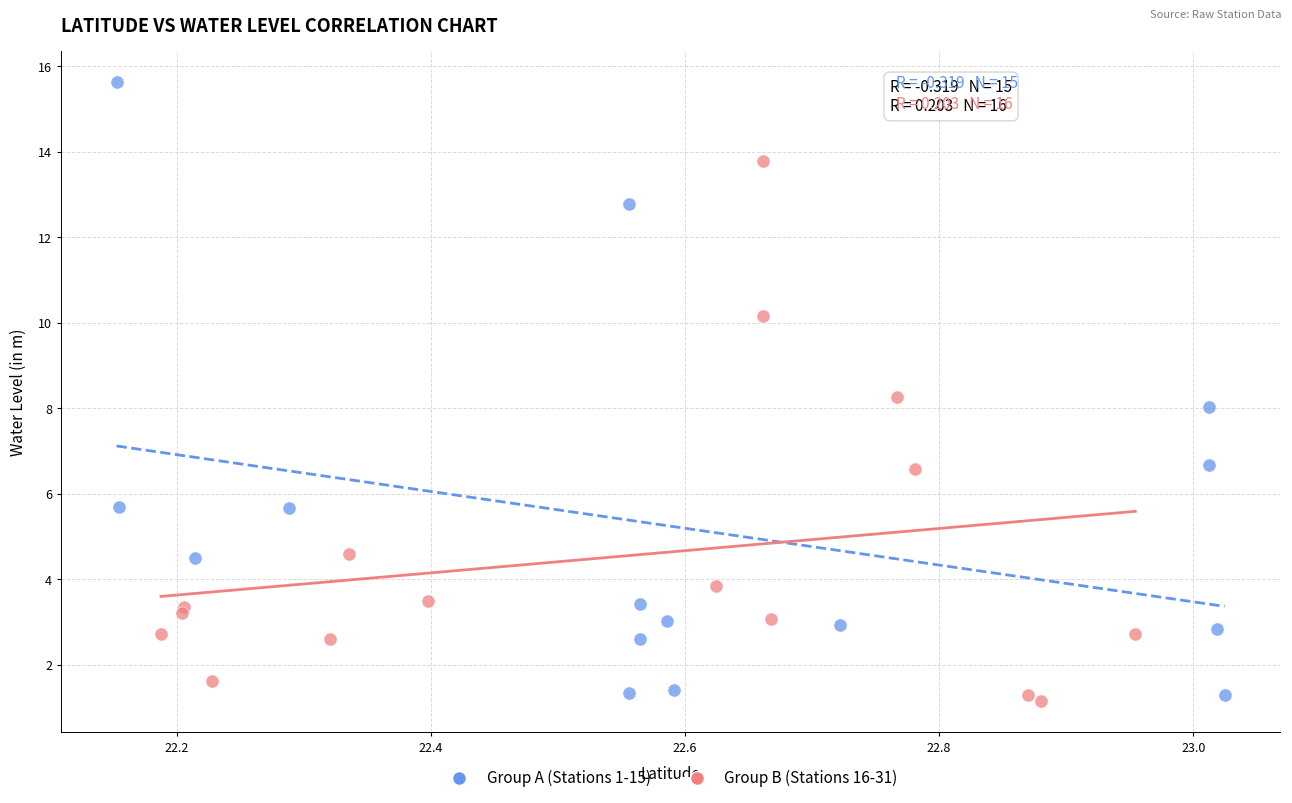

Which series contains the highest Y value?

Group A (Stations 1-15)